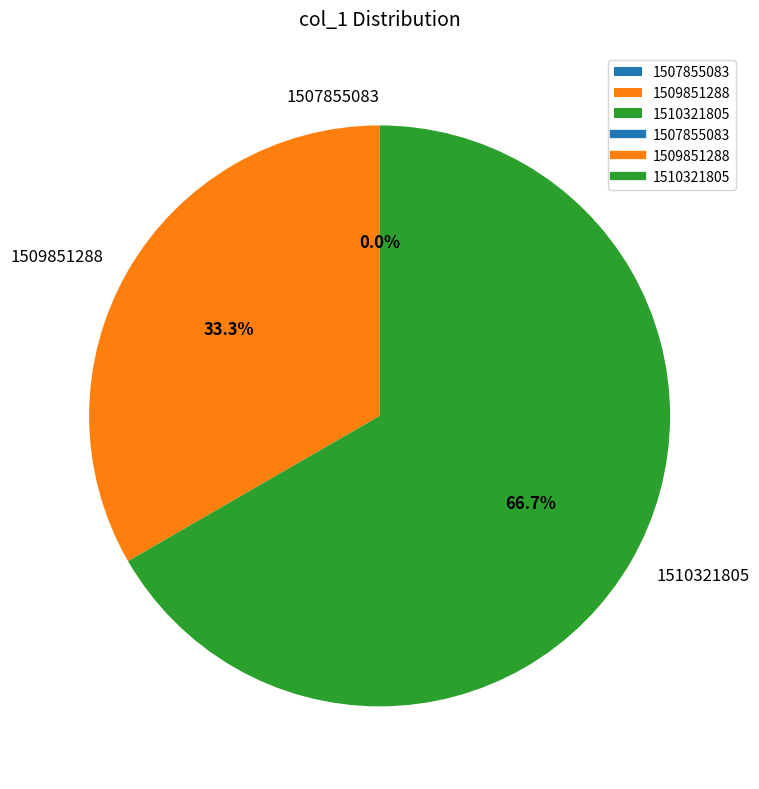

What is the smallest slice in the pie chart?

1507855083